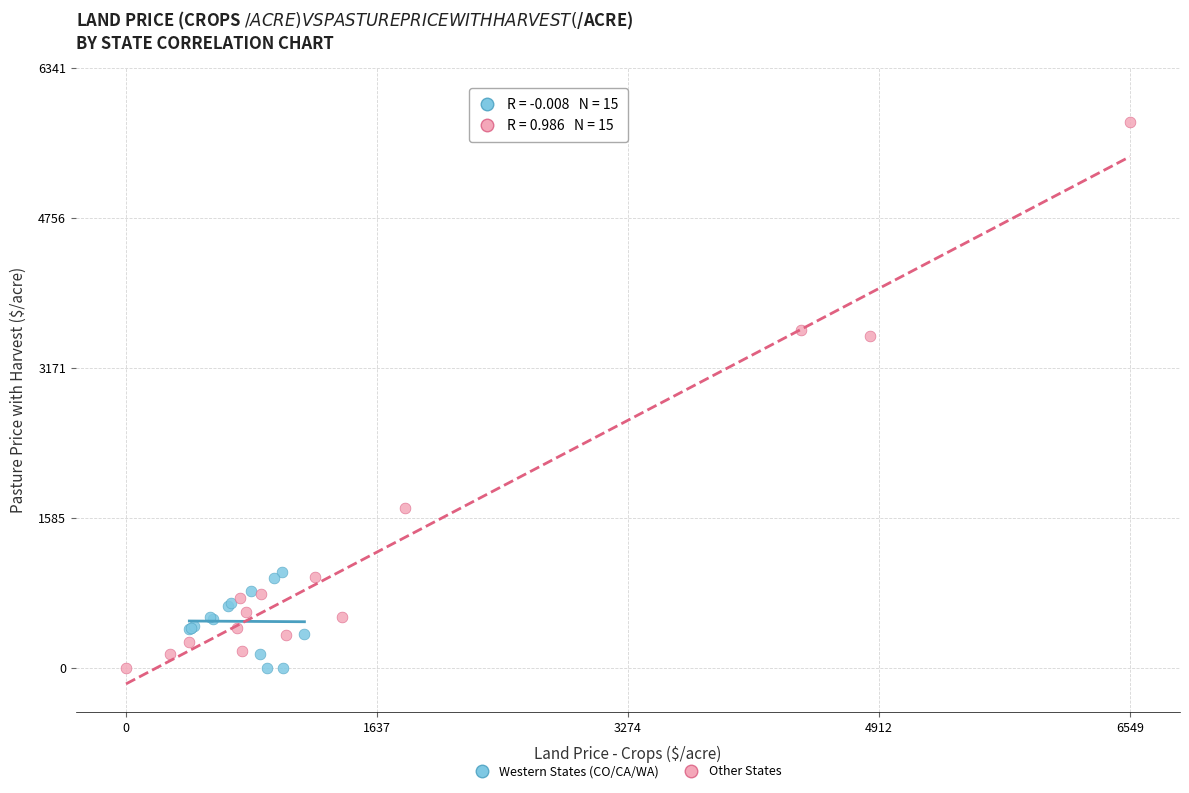

Which series reaches the maximum Y coordinate?

Other States